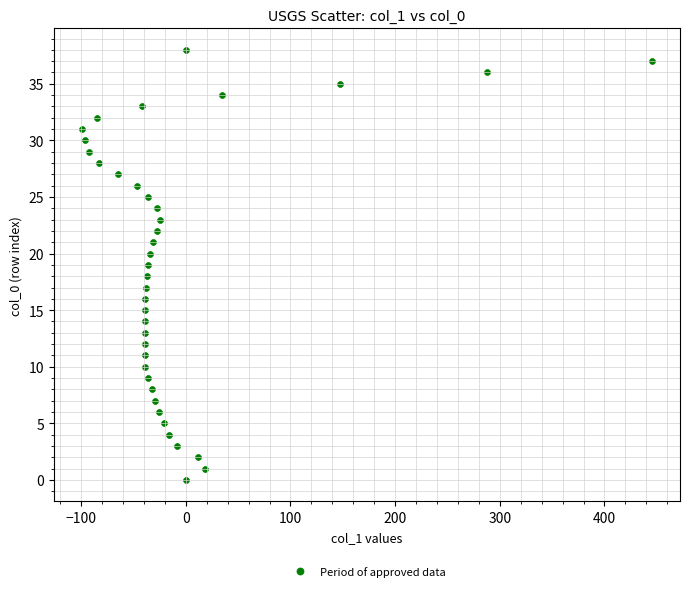

What is the range of Y values (max minus min)?

38